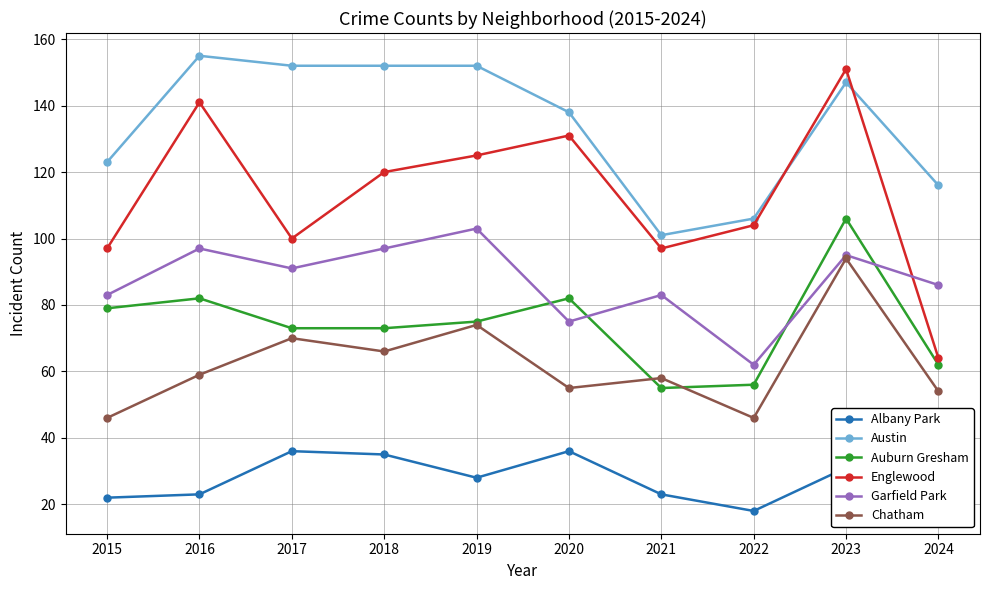

How many interior local peaks does the Auburn Gresham series have?

3